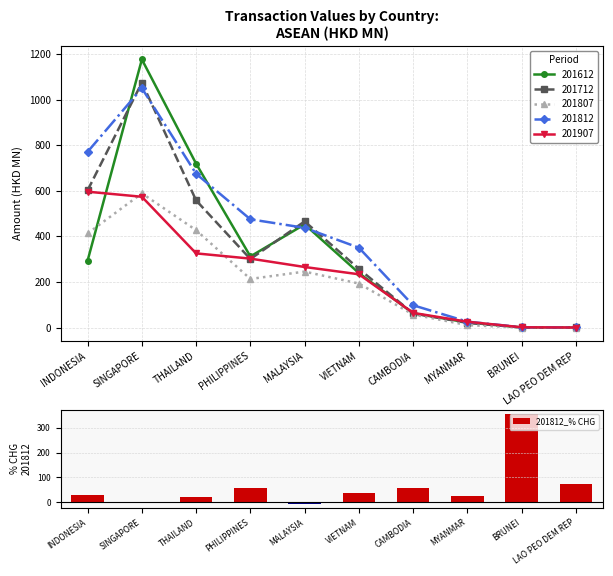

Reading left to right, extract all data points from this chart.

28.0	-2.3	21.0	58.0	-6.1	36.0	57.7	26.5	355.8	74.2